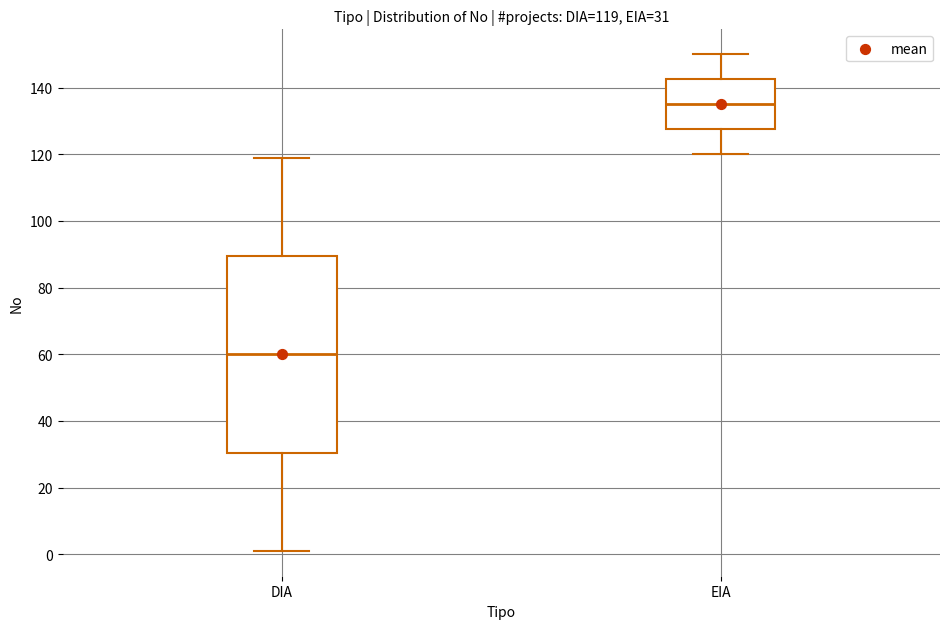

Which box is the tallest, from its lower edge to its upper edge?

DIA